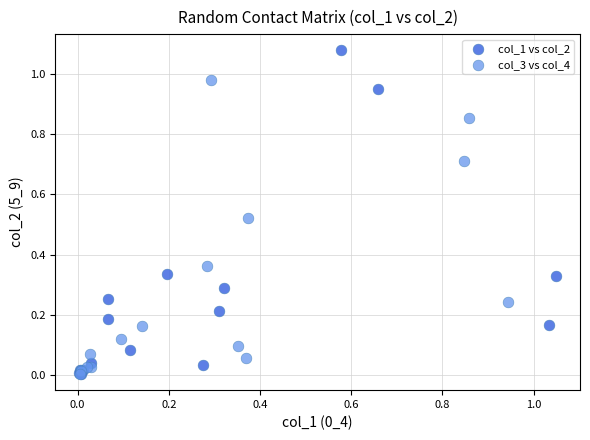

Which series contains the highest Y value?

col_1 vs col_2